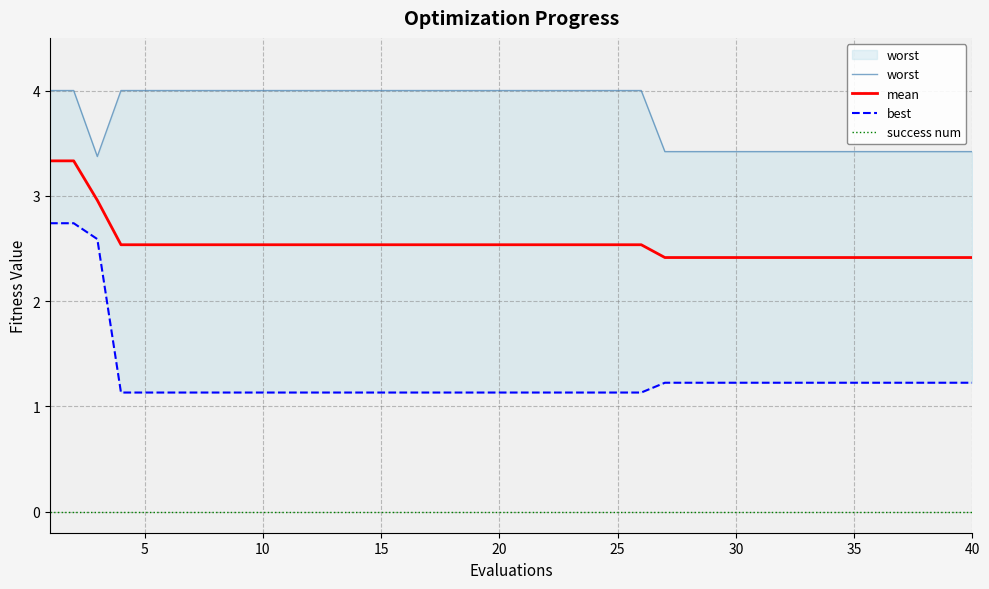

Rank the series by their average value, from highest to lowest.

worst, mean, best, success num